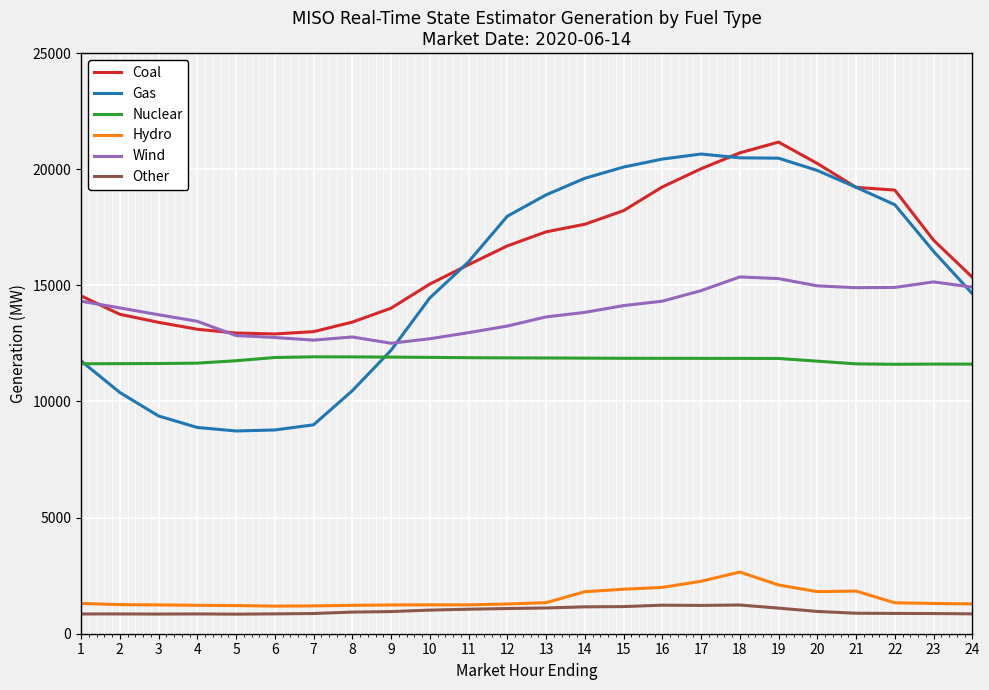

What is the spread (max minus min) of values at 8?

12485.7